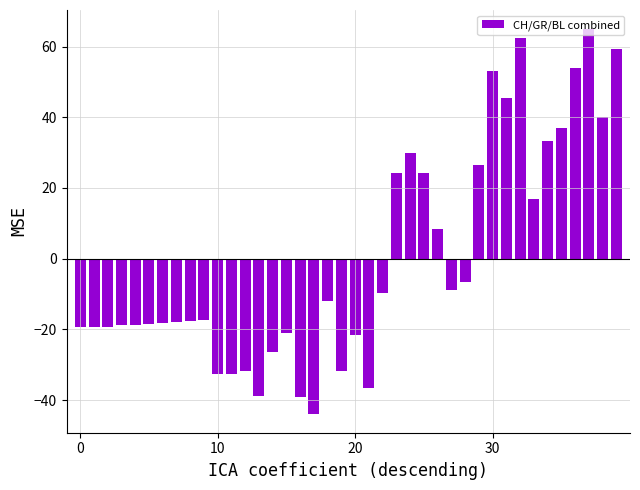

What is the maximum value shown in the chart?

64.9